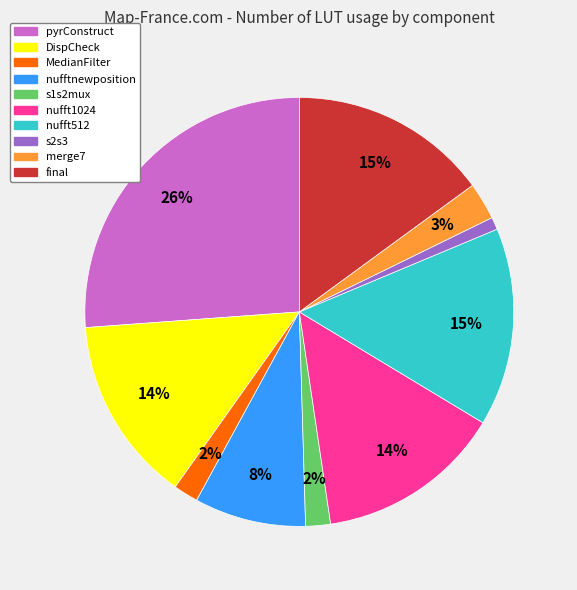

To the nearest percent, what portion does s1s2mux represent?

2%